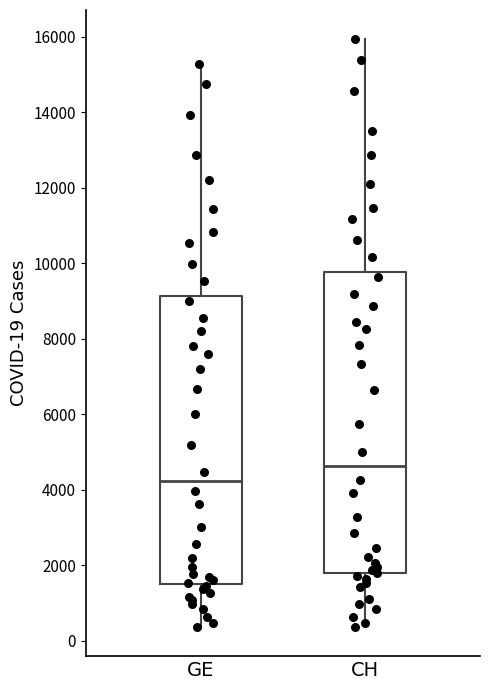

Reading left to right, read every box against the y-axis: the position of its median line, the range the box covers, and the ends of its whiskers. The values are not printed on the chart, so give them approximately, as read against the axis.

GE: median 4200, box 1600 to 9200, whiskers 400 to 15200
CH: median 4600, box 1800 to 9800, whiskers 400 to 16000